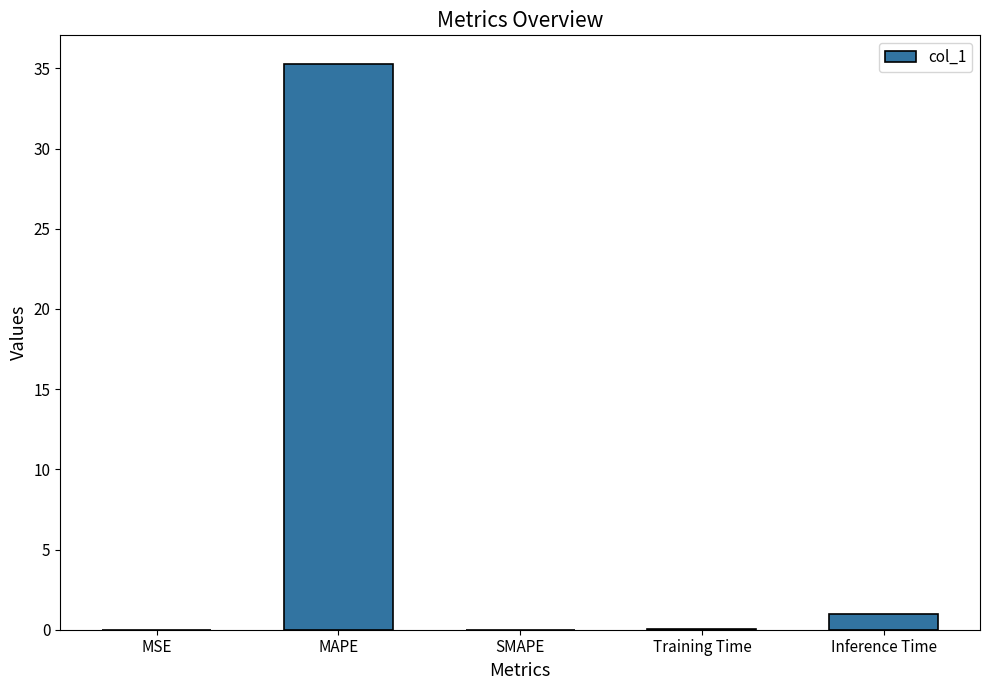

At which label is the value closest to 17?

Inference Time